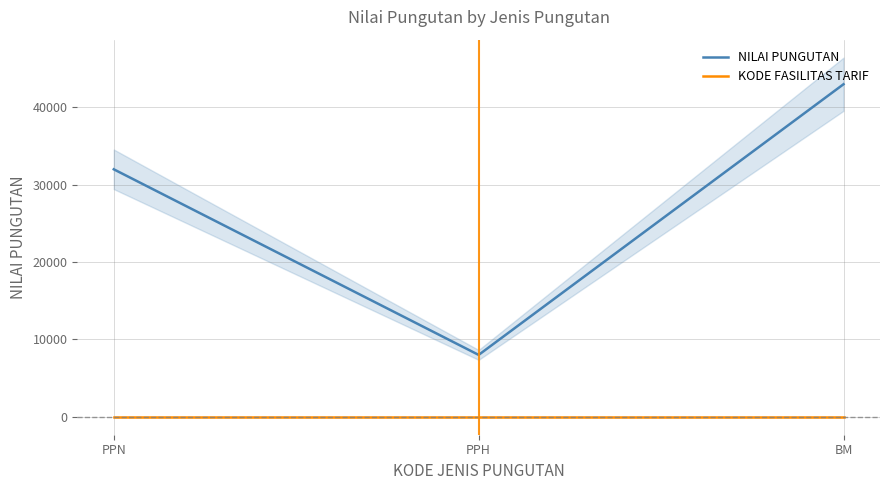

Rank the series by their average value, from highest to lowest.

NILAI PUNGUTAN, KODE FASILITAS TARIF